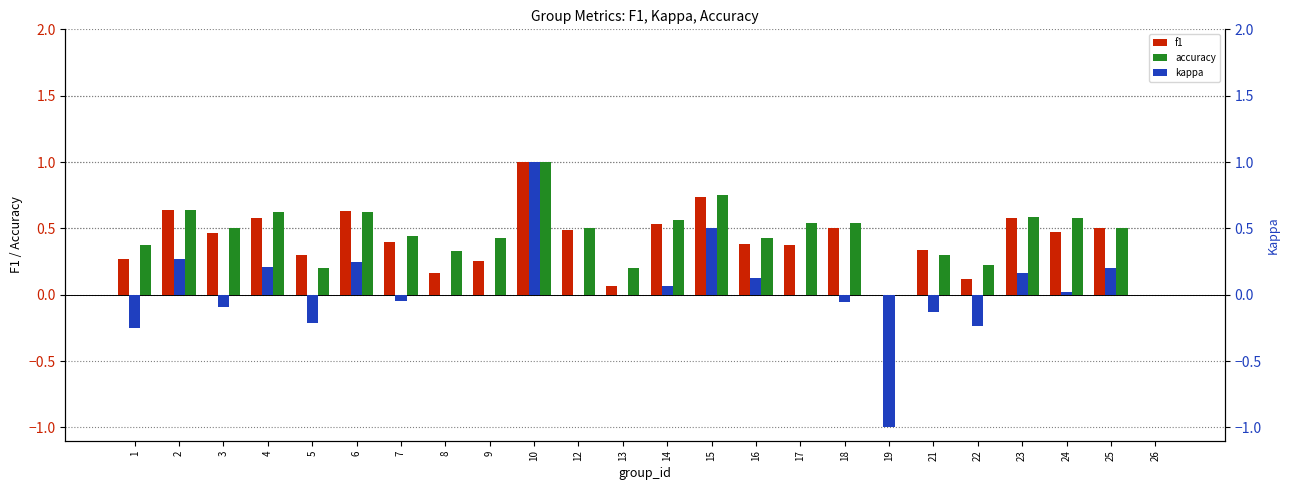

Reading left to right, extract all data points from this chart.

f1: 1=0.3	2=0.6	3=0.5	4=0.6	5=0.3	6=0.6	7=0.4	8=0.2	9=0.3	10=1.0	12=0.5	13=0.1	14=0.5	15=0.7	16=0.4	17=0.4	18=0.5	19=0.0	21=0.3	22=0.1	23=0.6	24=0.5	25=0.5	26=0.0
accuracy: 1=0.4	2=0.6	3=0.5	4=0.6	5=0.2	6=0.6	7=0.4	8=0.3	9=0.4	10=1.0	12=0.5	13=0.2	14=0.6	15=0.8	16=0.4	17=0.5	18=0.5	19=0.0	21=0.3	22=0.2	23=0.6	24=0.6	25=0.5	26=0.0
kappa: 1=-0.2	2=0.3	3=-0.1	4=0.2	5=-0.2	6=0.2	7=-0.0	8=0.0	9=0.0	10=1.0	12=0.0	13=0.0	14=0.1	15=0.5	16=0.1	17=0.0	18=-0.1	19=-1.0	21=-0.1	22=-0.2	23=0.2	24=0.0	25=0.2	26=0.0